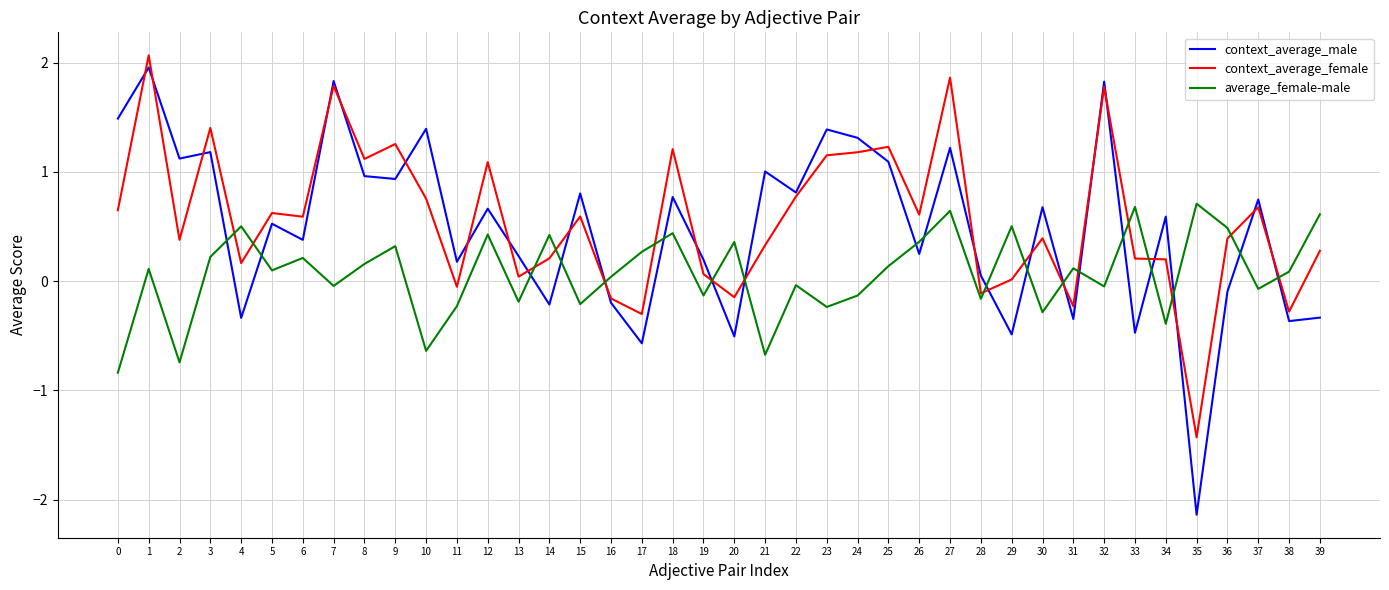

What is the difference between the average_female-male values at 21 and 8?

0.8